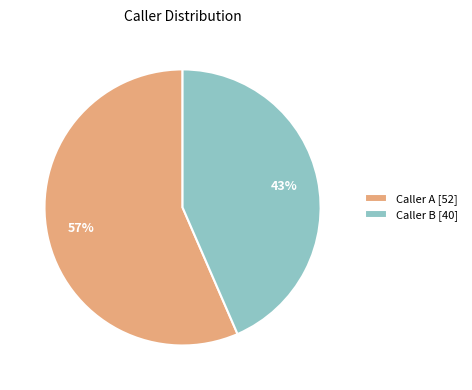

The Caller B [40] slice represents 43% of the pie. True or false?

True